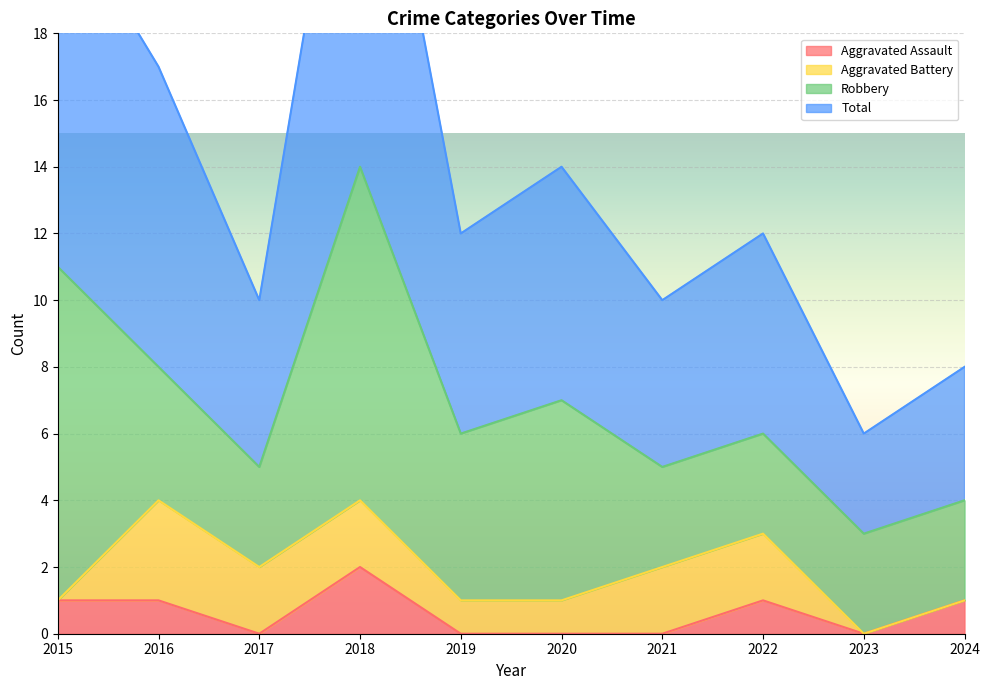

True or false: Aggravated Assault has a value of 0 at 2019.

True